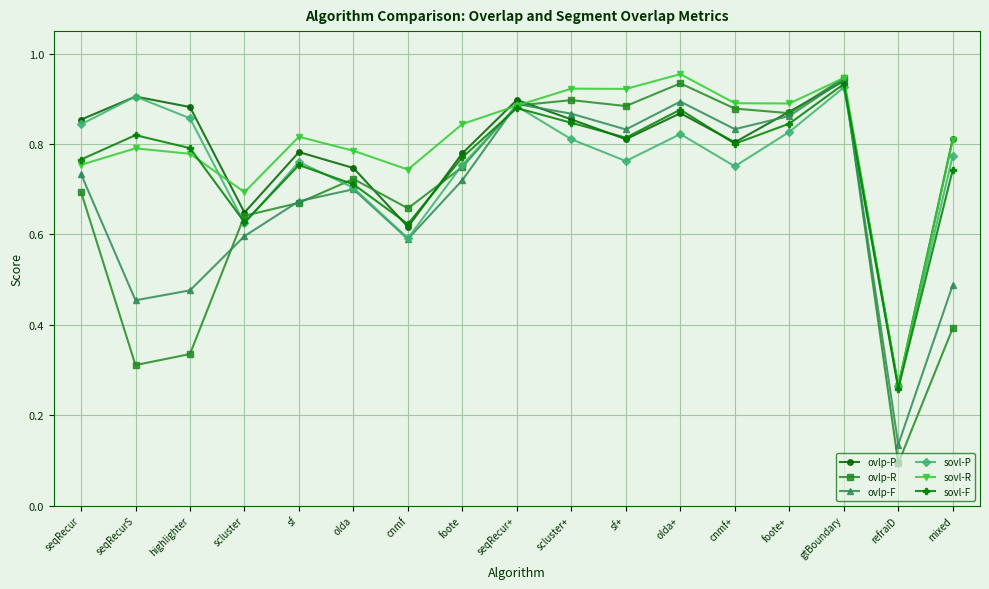

What is the label of the 6th point from the left?

olda